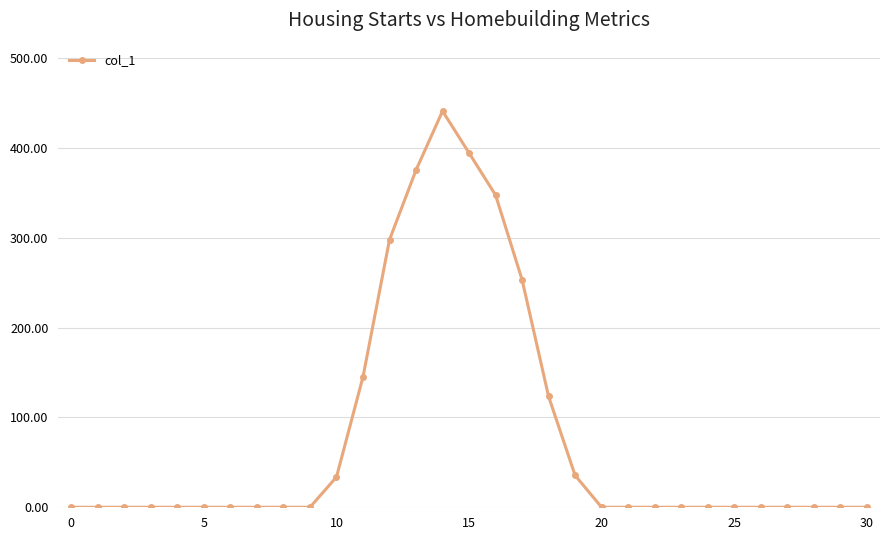

What is the value of the 13th point from the left?

297.9